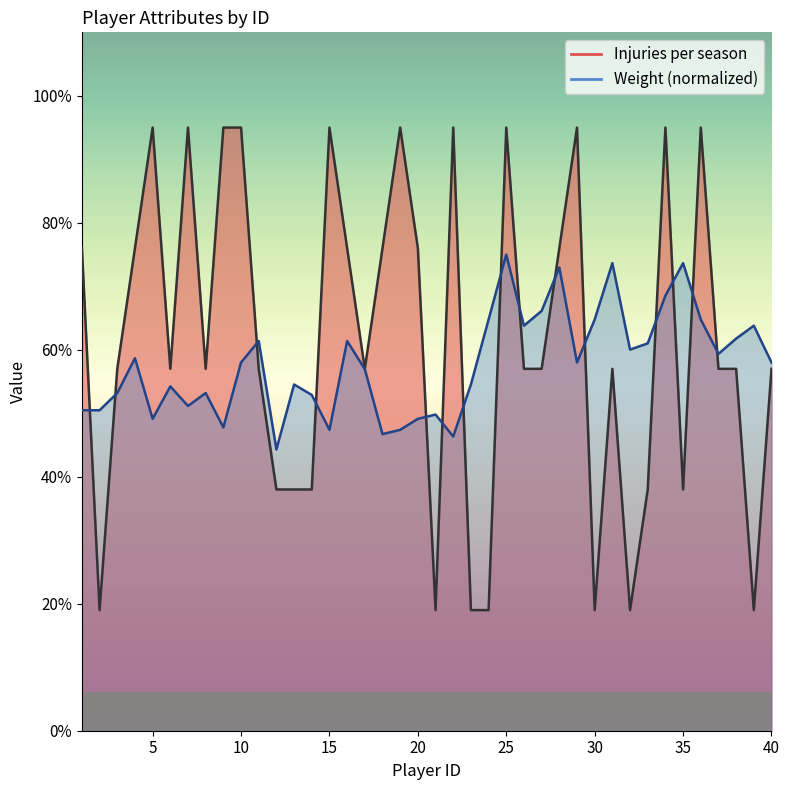

What are all the series names shown in the legend?

Injuries per season, Weight